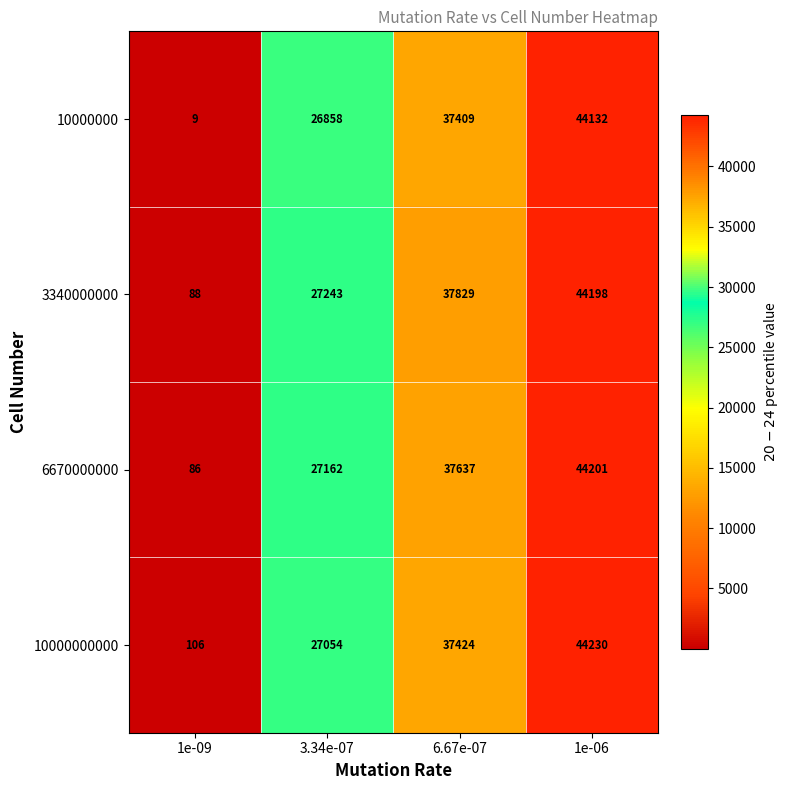

What is the minimum value shown in the chart?

9